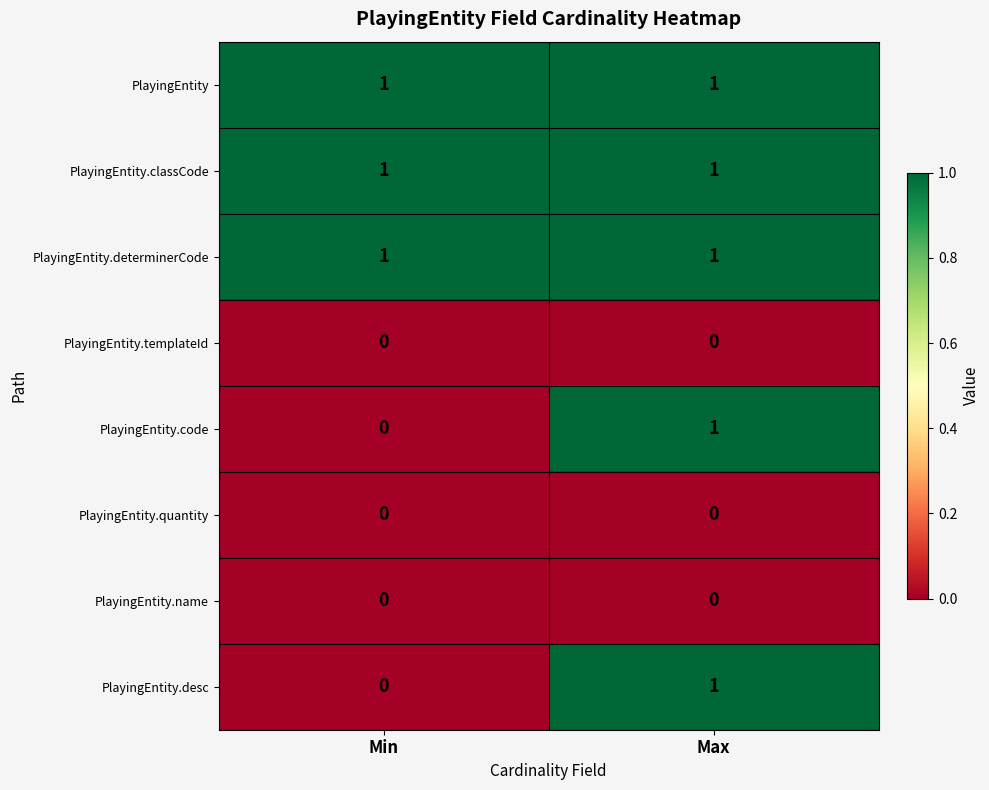

What is the total value across all series at Max?

5